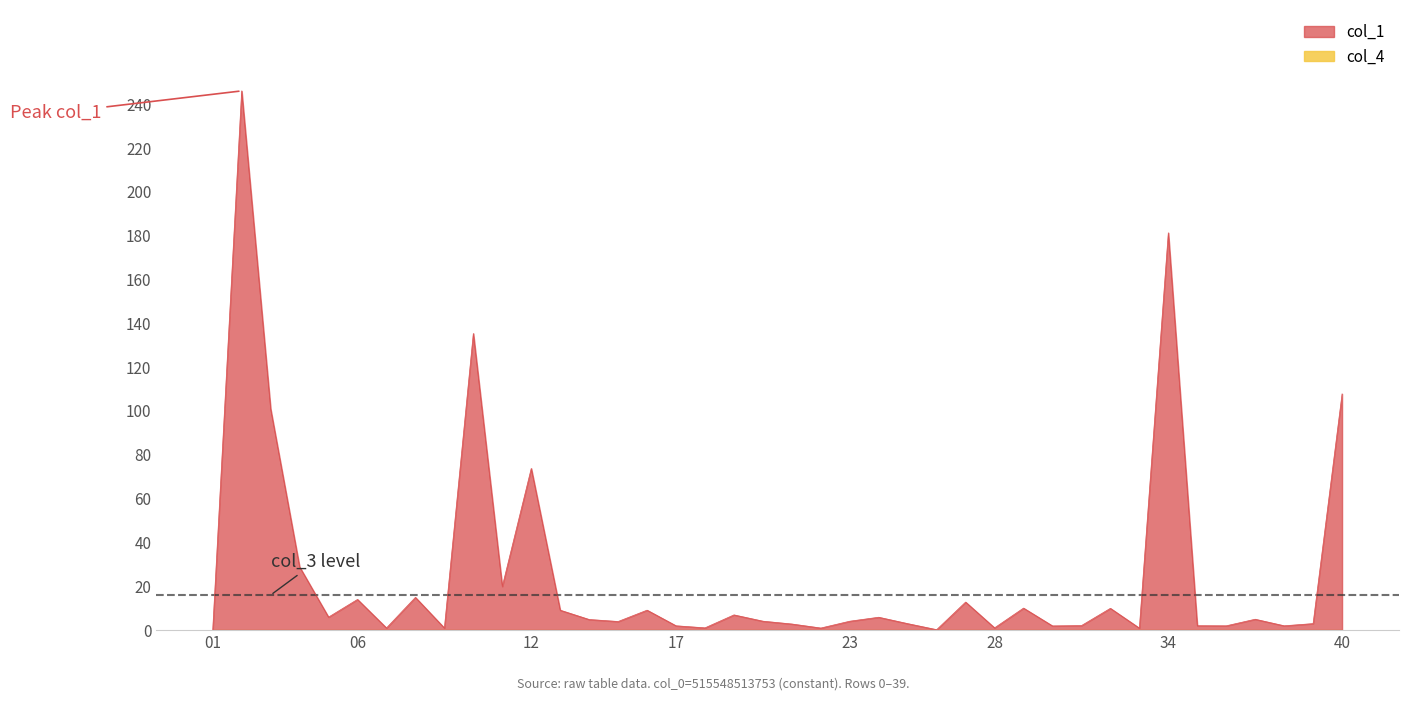

True or false: col_3 and col_4 intersect in this chart.

False